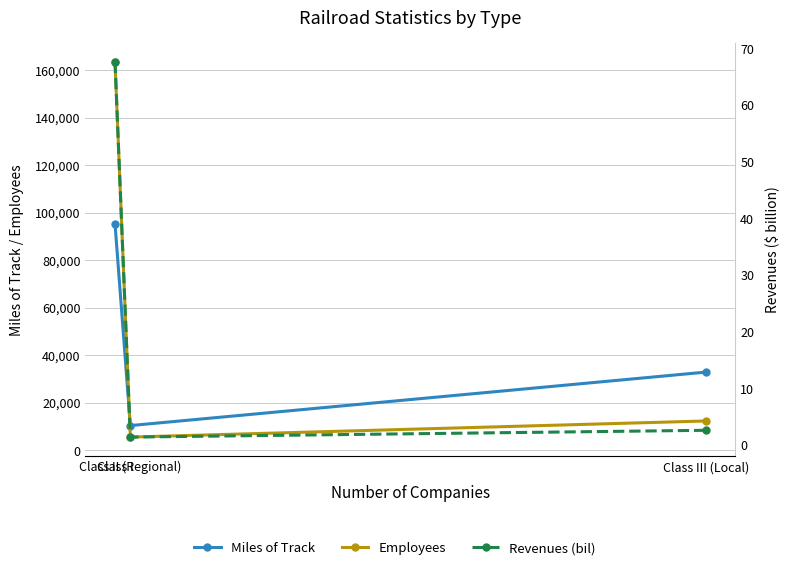

Between Class I and Class II (Regional), which is larger?

Class I